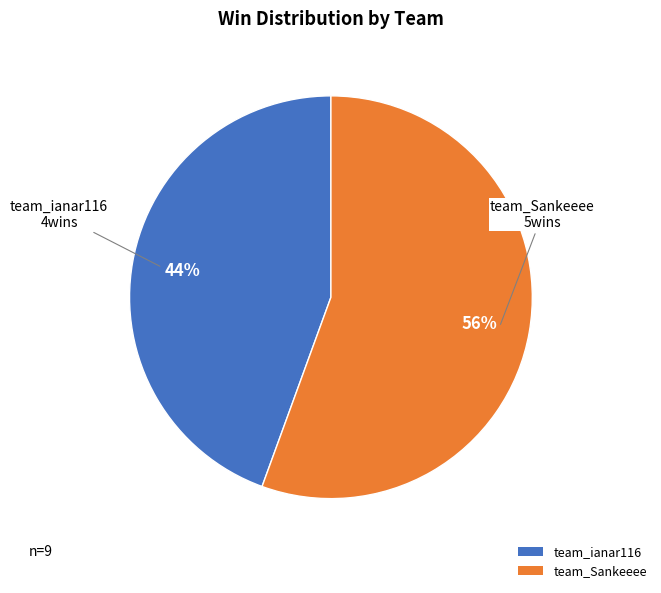

True or false: team_Sankeeee accounts for 44% of the total.

False